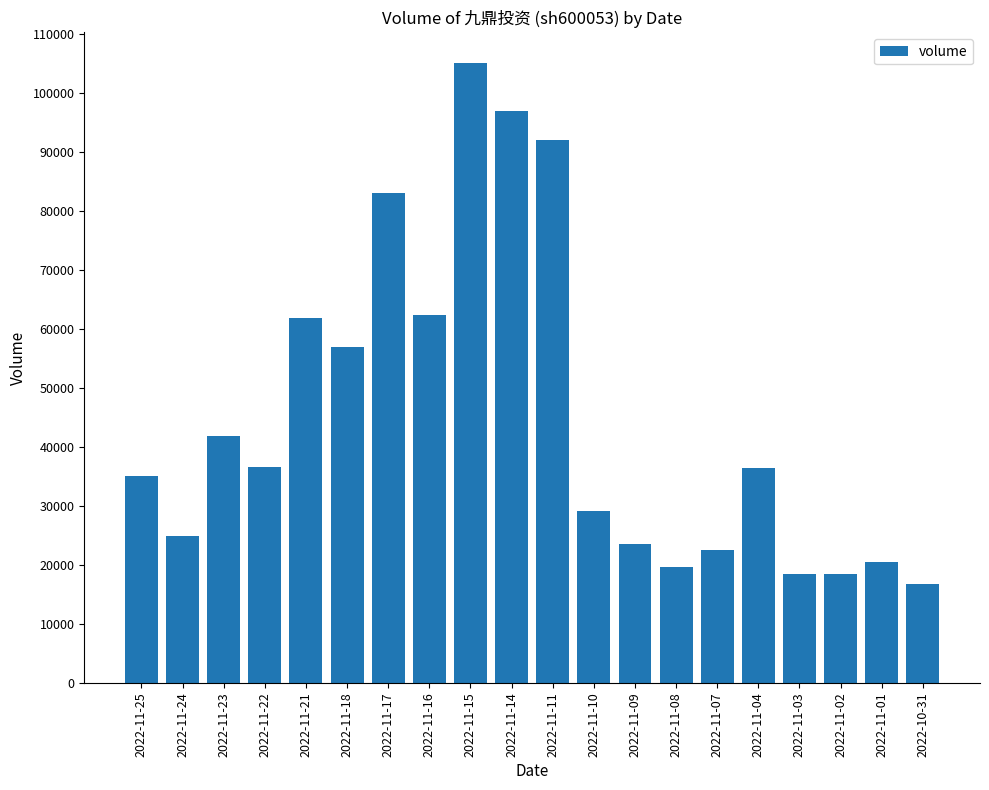

What is the label of the 7th bar from the left?

2022-11-17